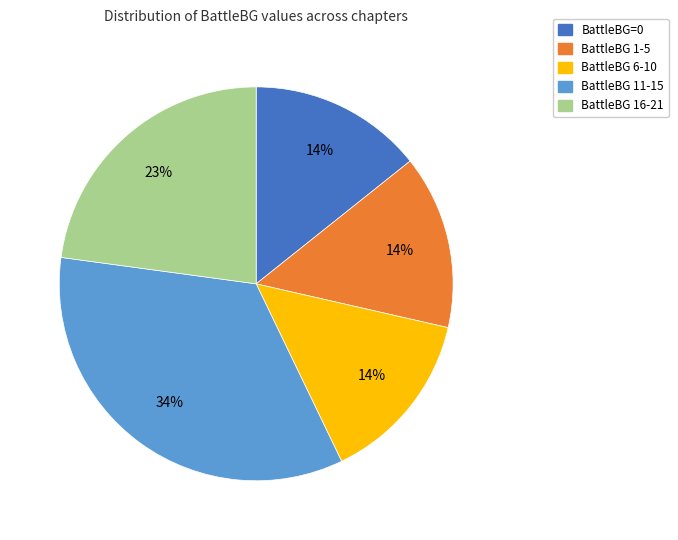

Is there any slice that represents more than half of the pie?

No